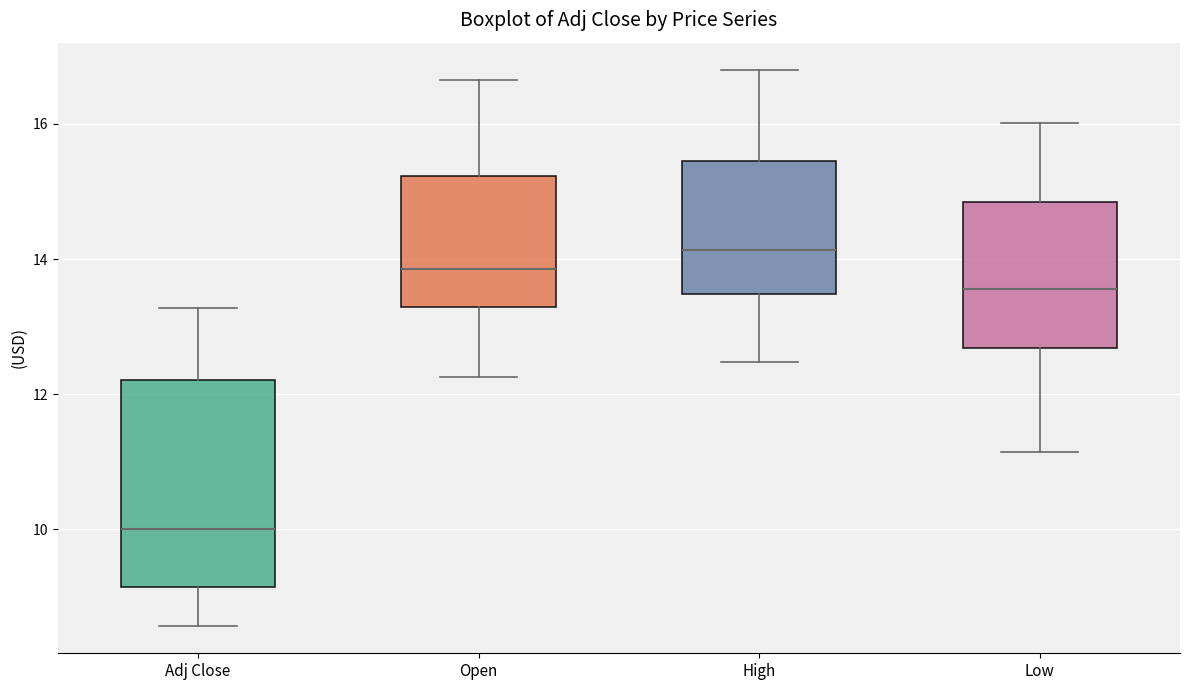

Where is the lower edge of the box for High on the y-axis? The values are not printed on the chart, so give them approximately, as read against the axis.

13.4